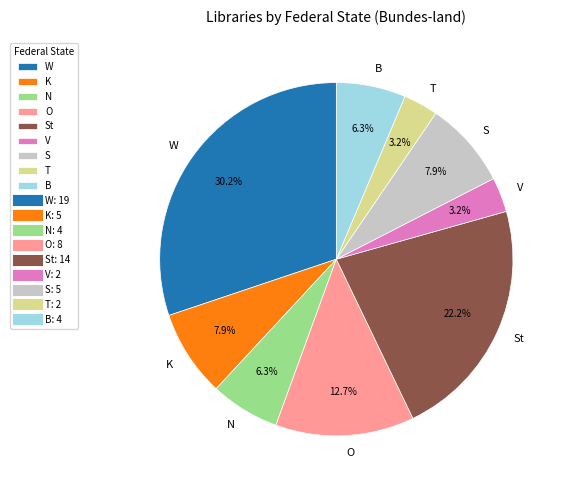

How many slices are in this pie chart?

9